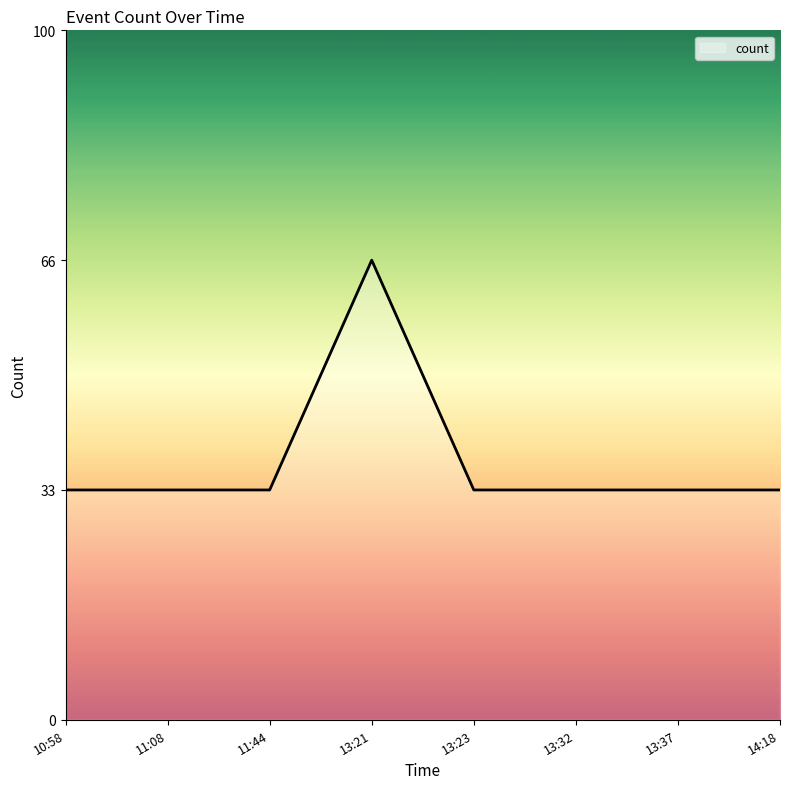

What is the label of the 2nd point from the right?

13:37